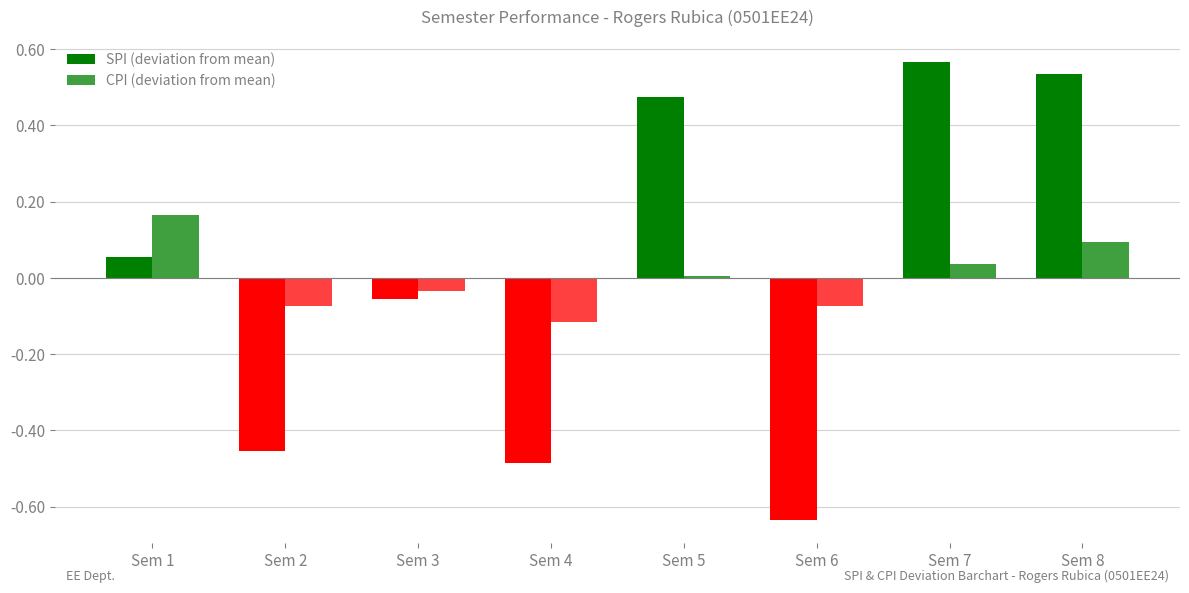

At how many categories does at least one series exceed 0?

4